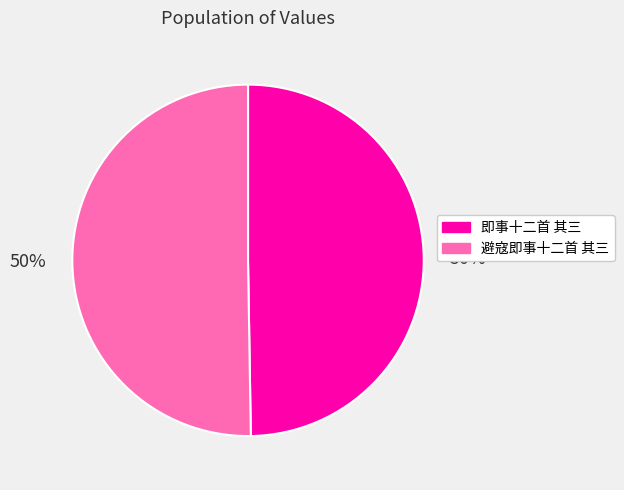

To the nearest percent, what portion does 避寇即事十二首 其三 represent?

50%